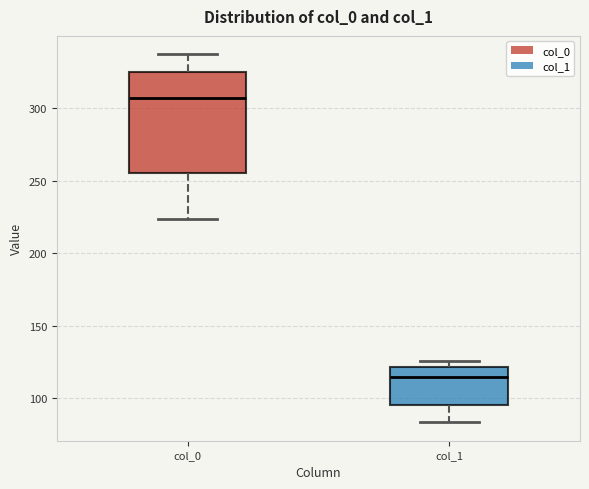

Reading left to right, transcribe this box plot: for each box, give where its median line is, the range the box spans, and where its two whiskers end, as read against the y-axis. The values are not printed on the chart, so give them approximately, as read against the axis.

col_0: median 305, box 255 to 325, whiskers 225 to 335
col_1: median 115, box 95 to 120, whiskers 85 to 125